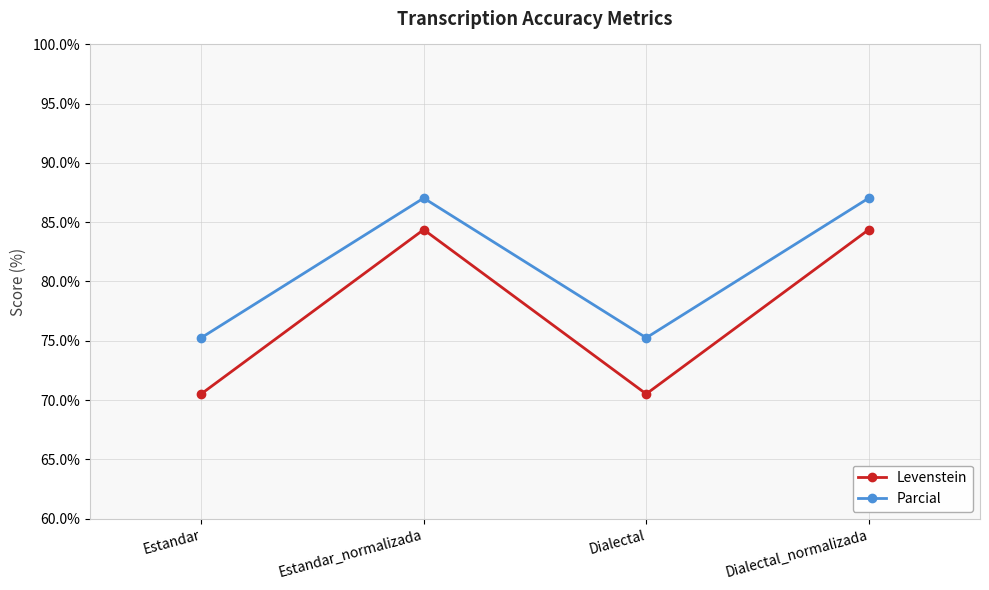

What is the label of the 3rd point from the right?

Estandar_normalizada